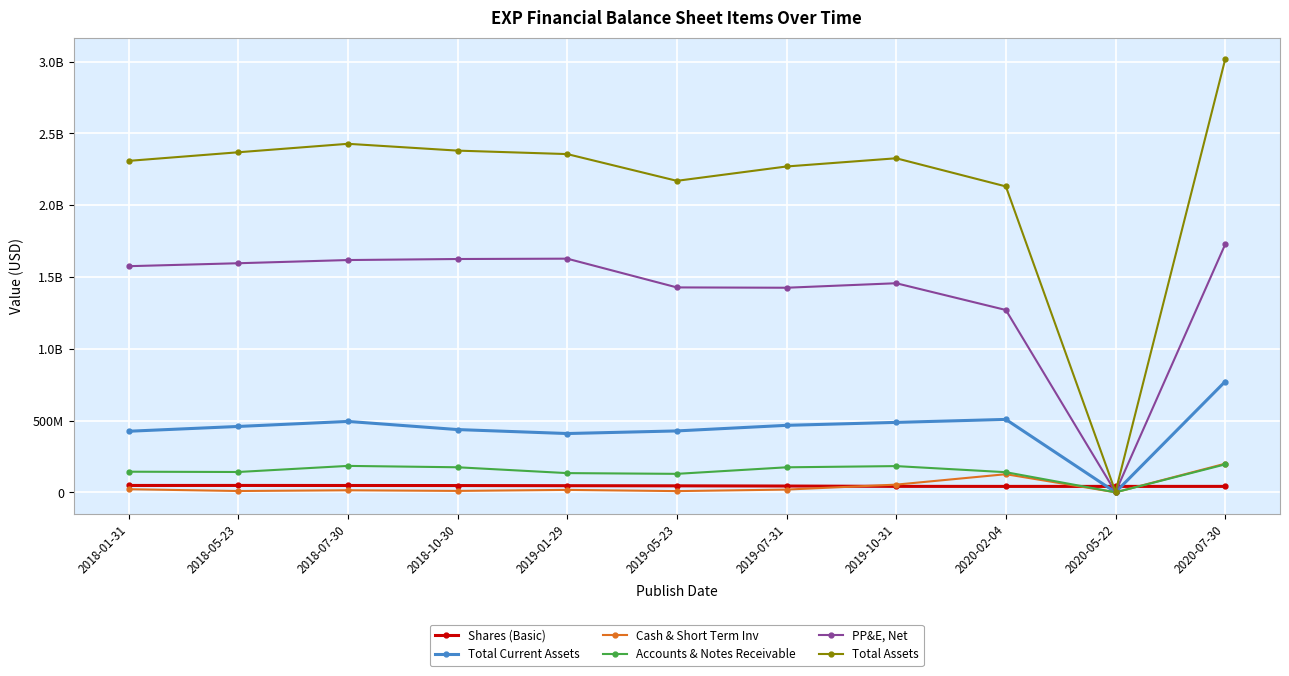

What are all the series names shown in the legend?

Shares (Basic), Total Current Assets, Cash & Short Term Inv, Accounts & Notes Receivable, PP&E, Net, Total Assets